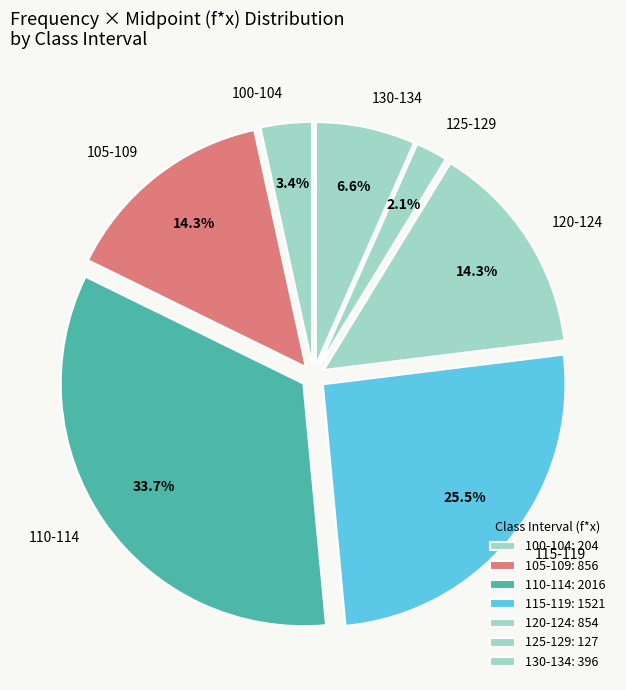

To the nearest percent, what portion does 130-134 represent?

7%